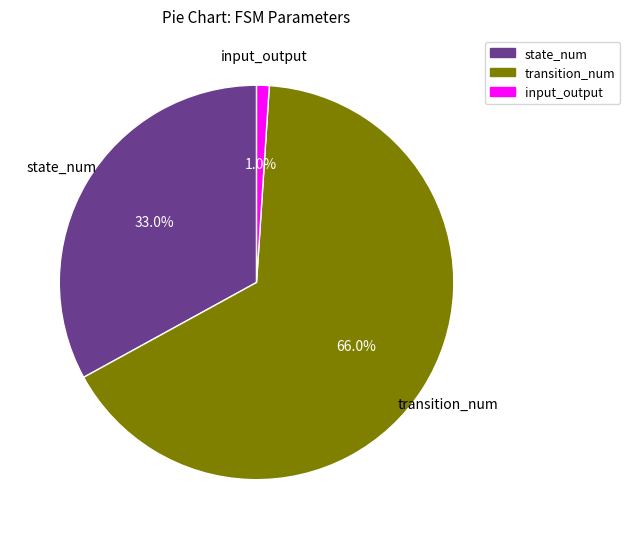

How many segments does this pie chart have?

3